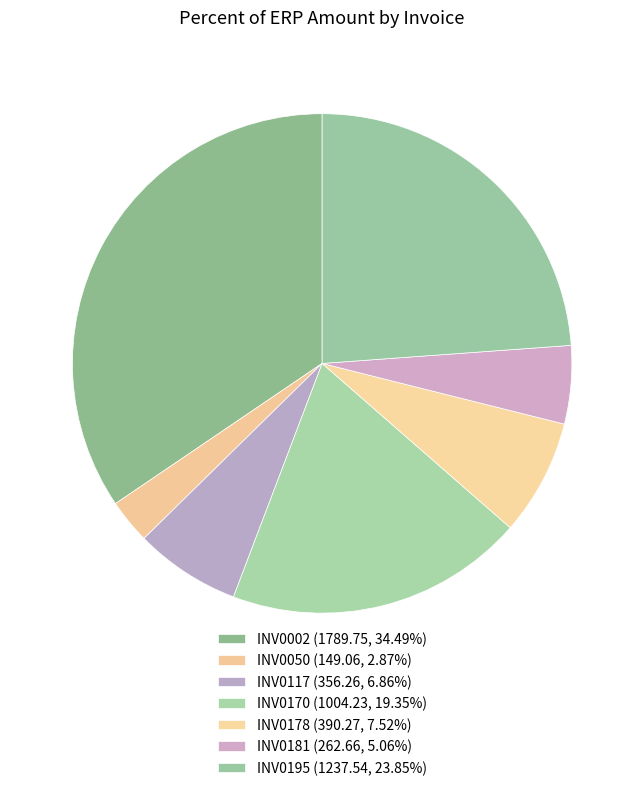

What is the smallest slice in the pie chart?

INV0050